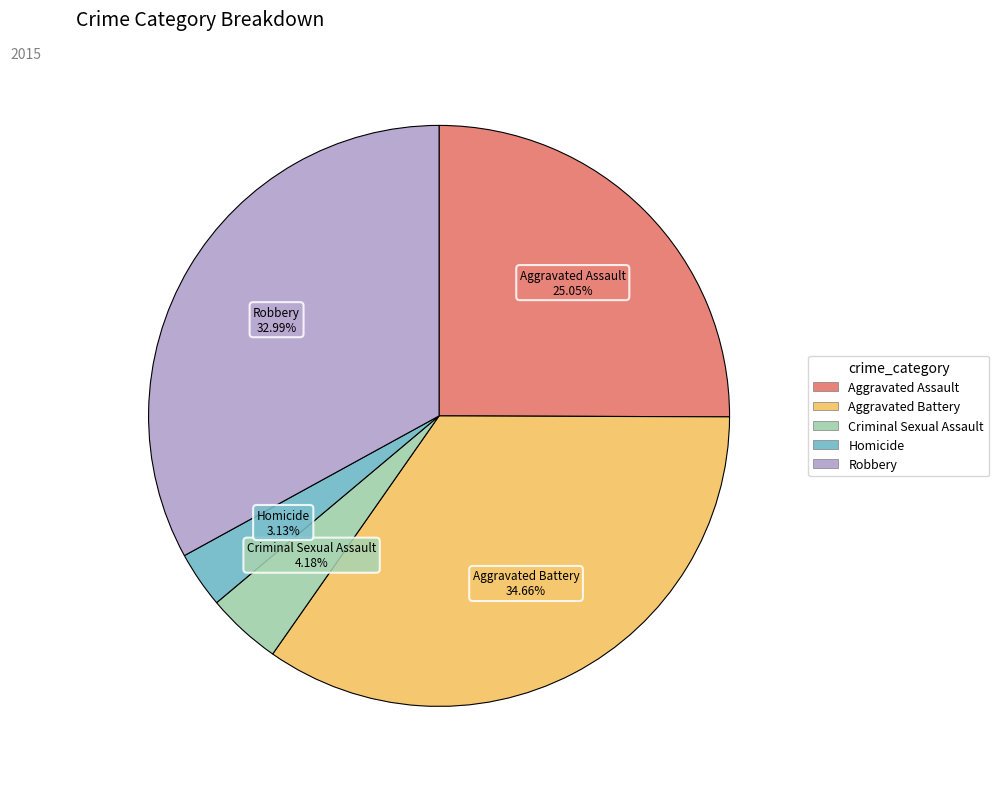

Does any single category account for the majority?

No